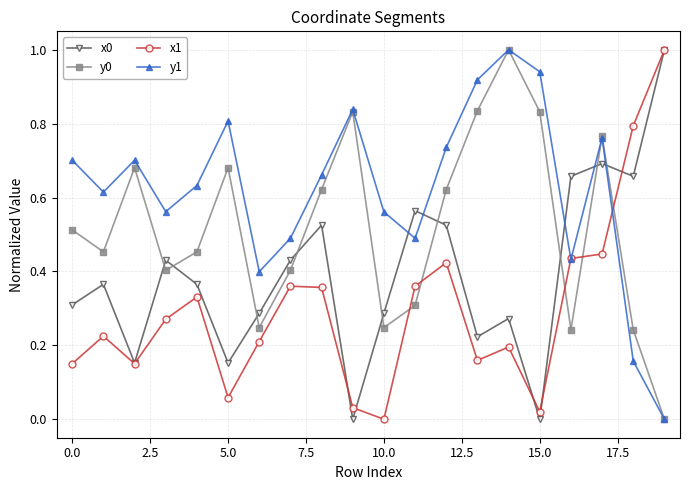

Which series has the largest total across all categories?

y1